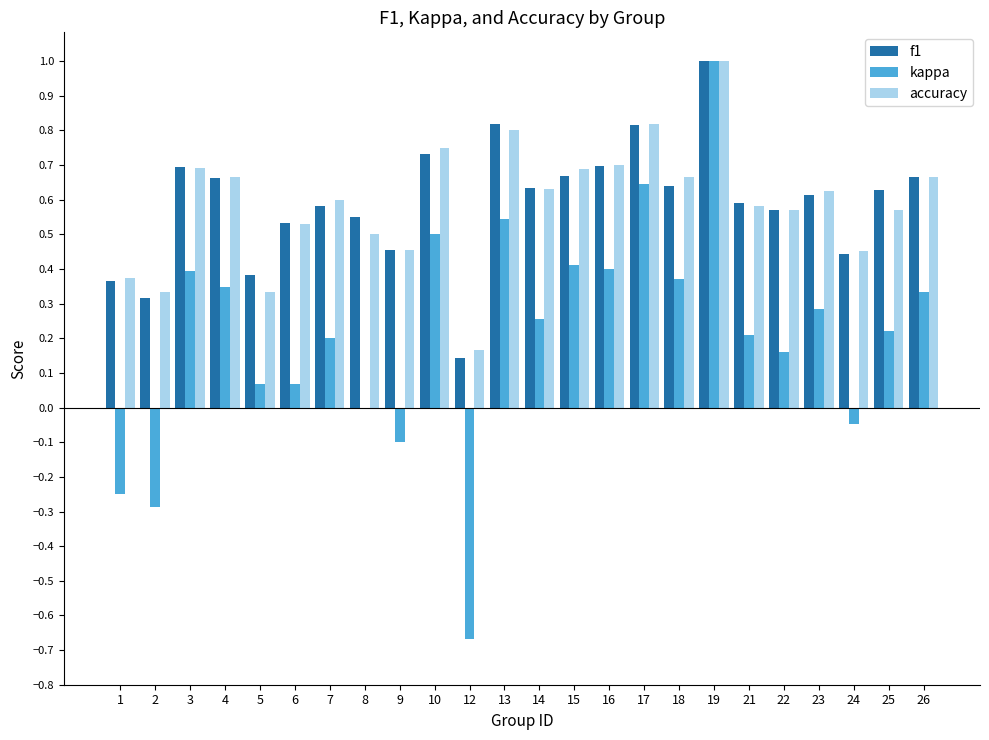

Which series changed the most between 9 and 19?

kappa